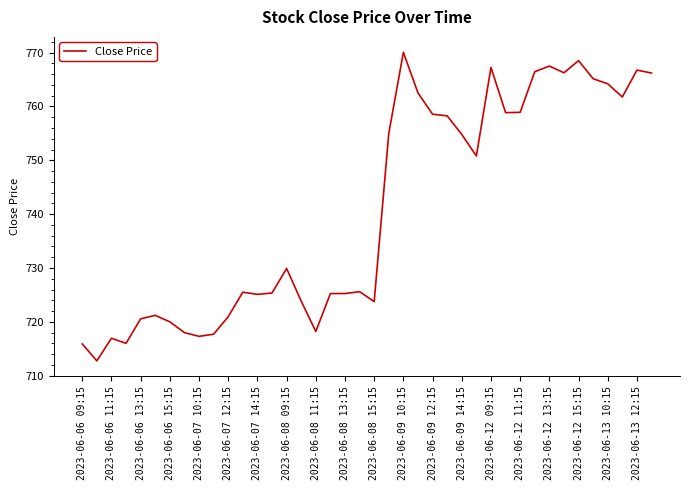

Count the number of values greater than 729.

20